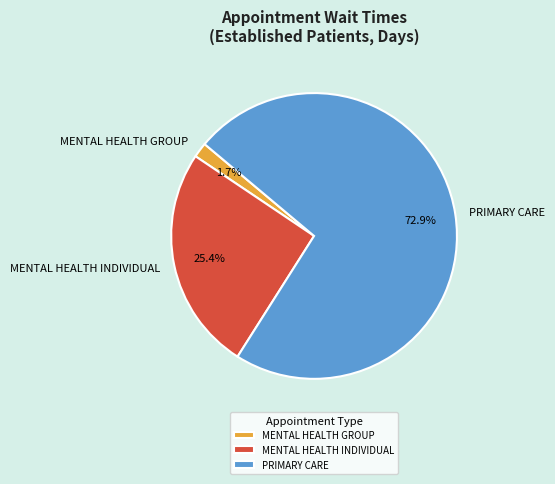

What is the total percentage of PRIMARY CARE and MENTAL HEALTH GROUP?

74.6%